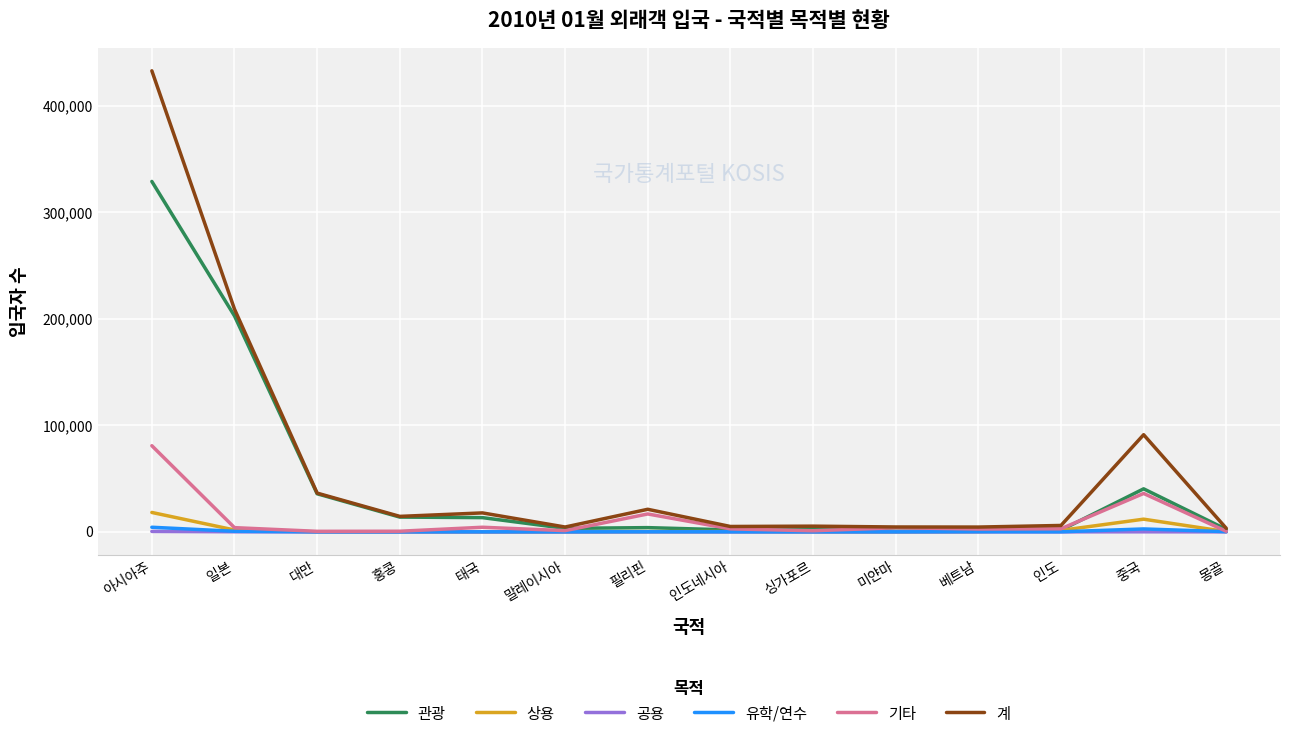

What is the highest value of the 기타 series?

80916